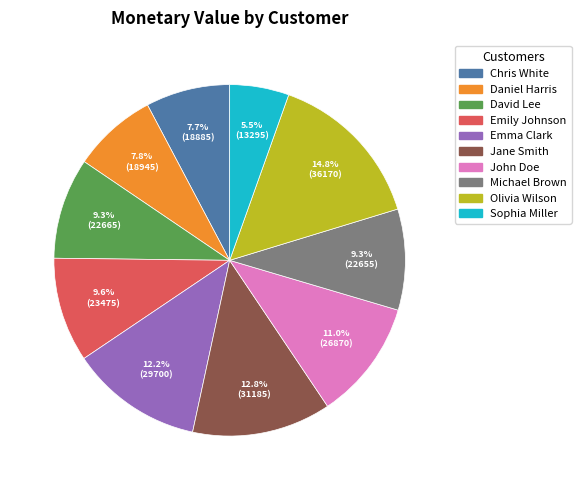

Does any single category account for the majority?

No